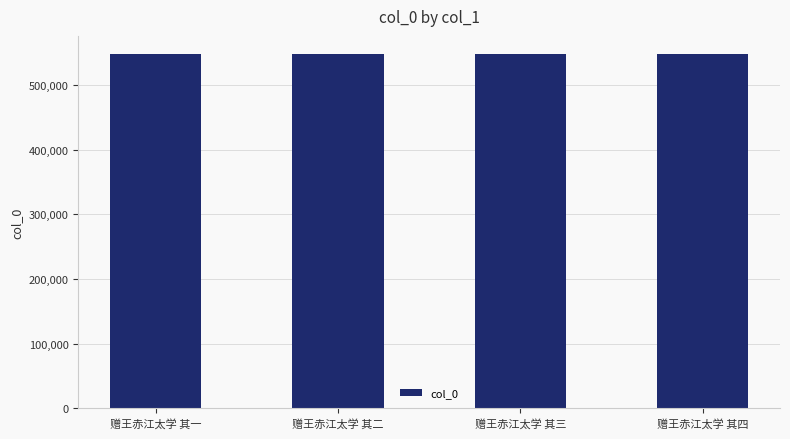

What is the ratio of the value at 赠王赤江太学 其三 to the value at 赠王赤江太学 其二?

1.0